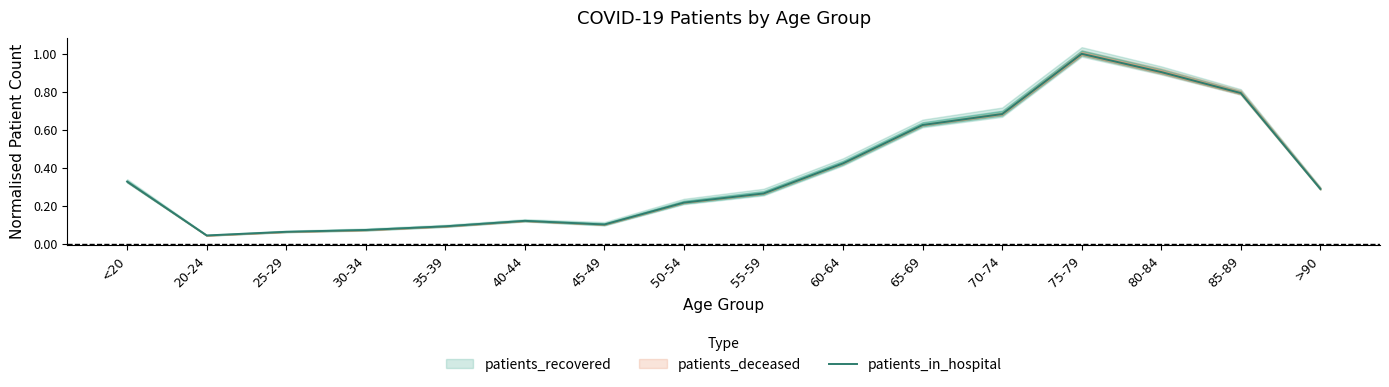

Is it true that the value at 45-49 is 0.2?

False